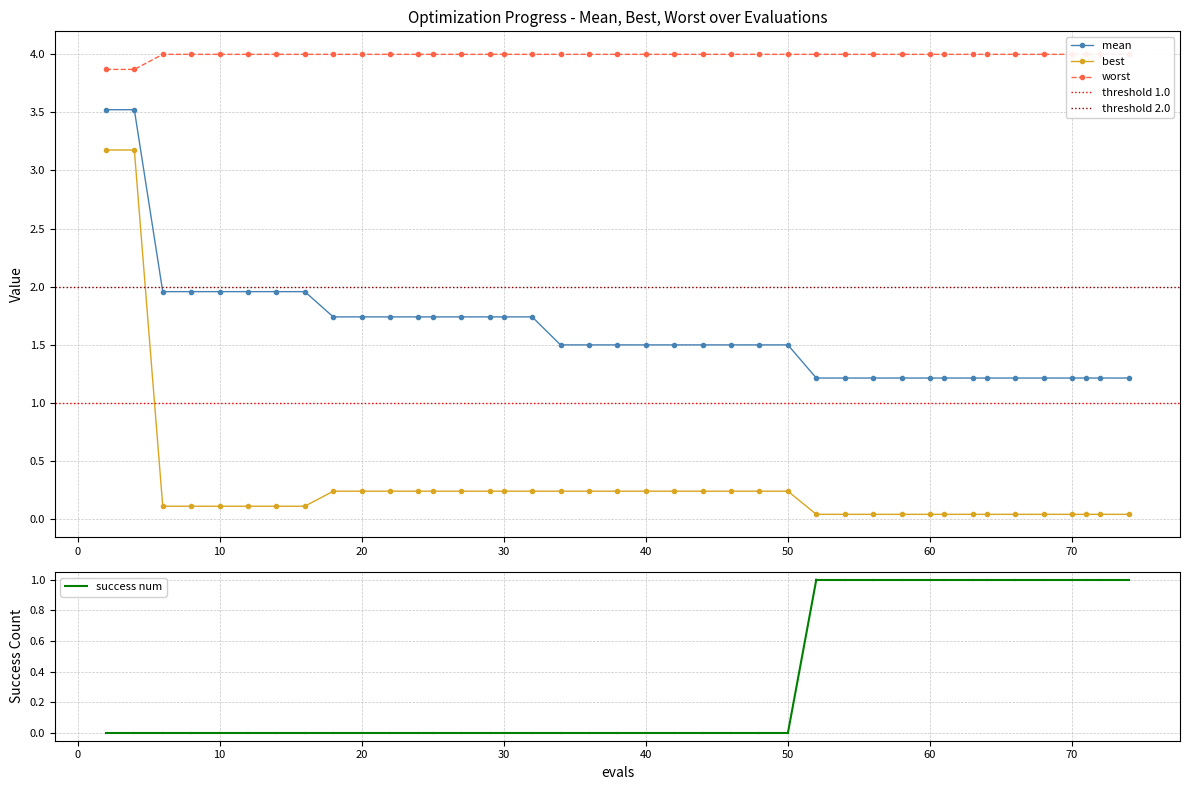

What is the spread (max minus min) of values at 24?

3.8